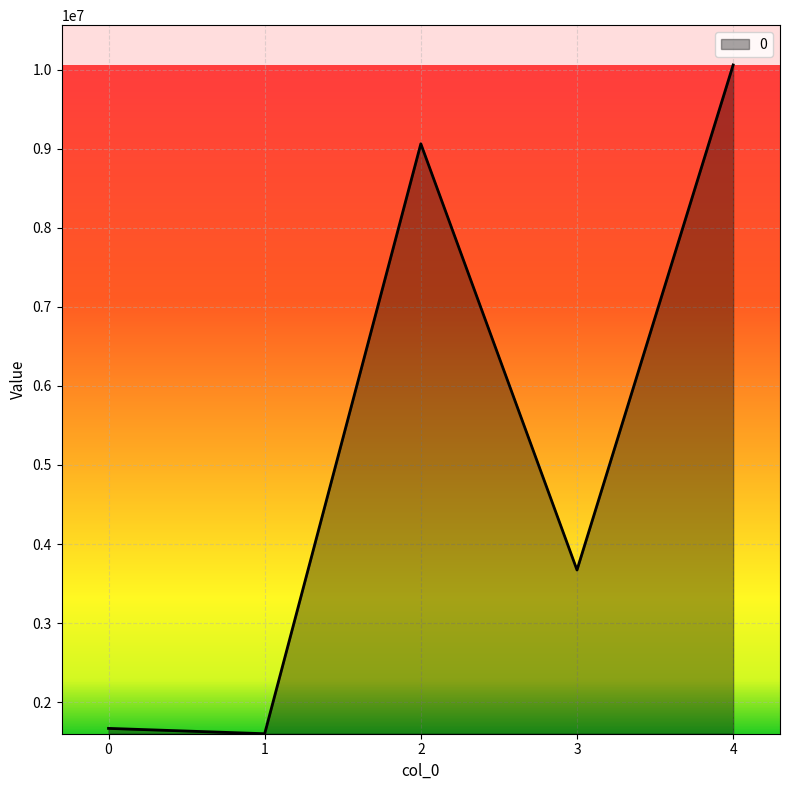

What is the greatest value displayed?

10059008.0